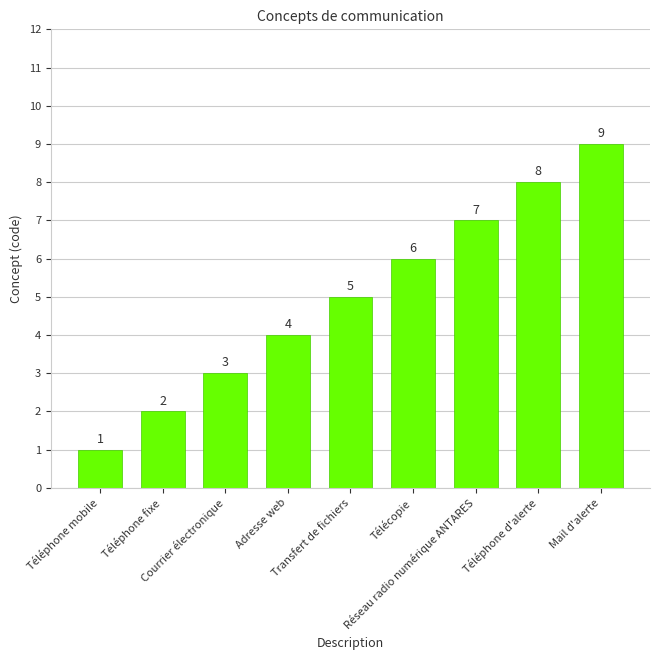

What is the change in value from Adresse web to Téléphone d'alerte?

+4